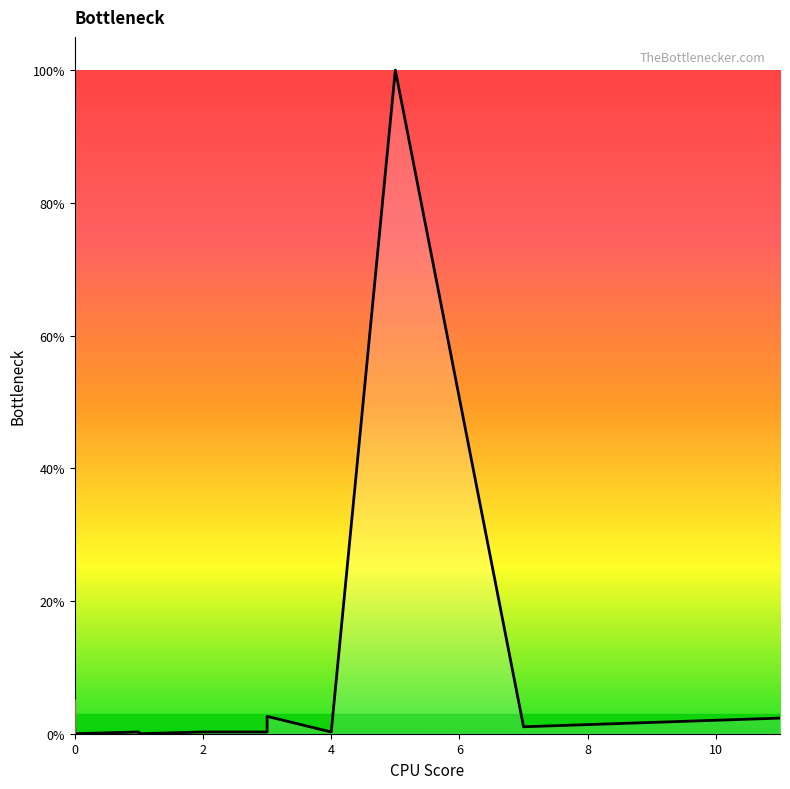

How many lines are shown in the chart?

1